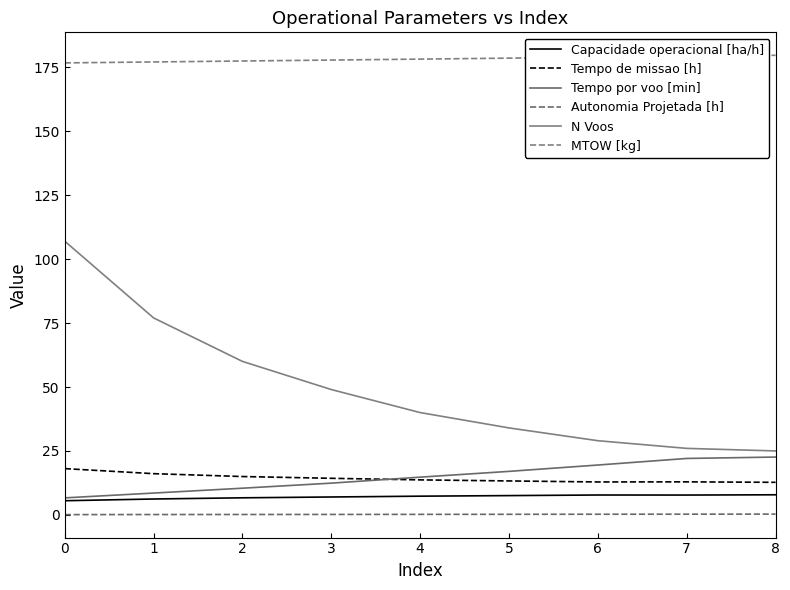

True or false: Tempo por voo [min] and Autonomia Projetada [h] cross at least once.

False